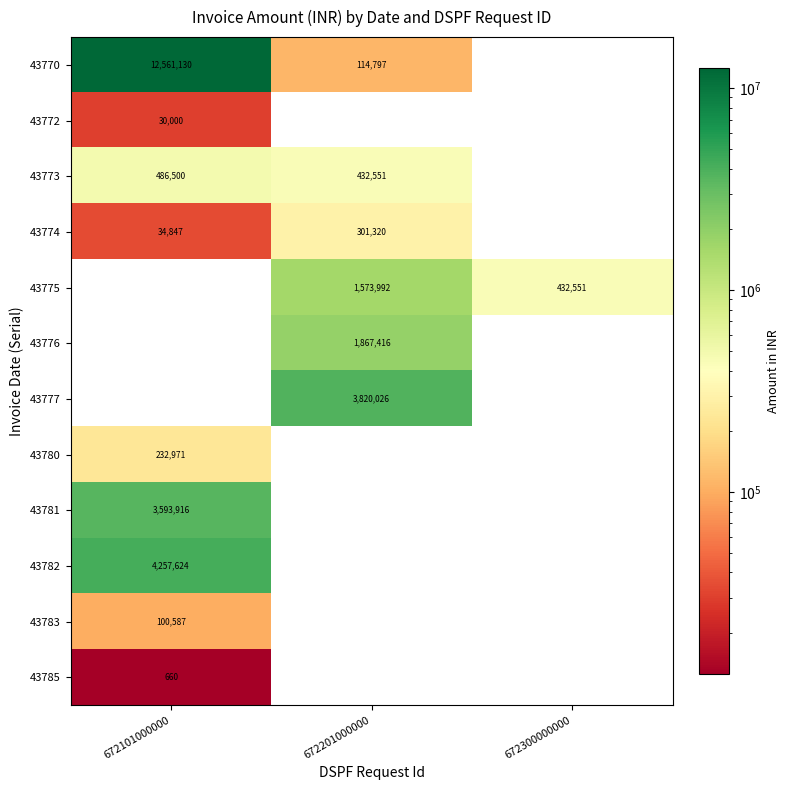

Is the value of 43785 at 672101000000 greater than the value of 43773 at 672201000000?

No